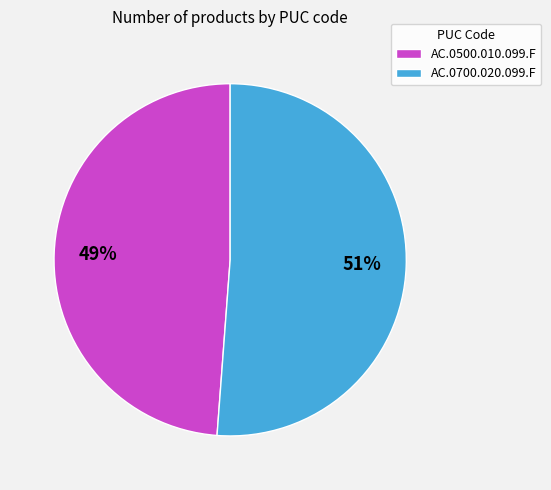

Do AC.0500.010.099.F and AC.0700.020.099.F together represent more than half of the pie?

Yes